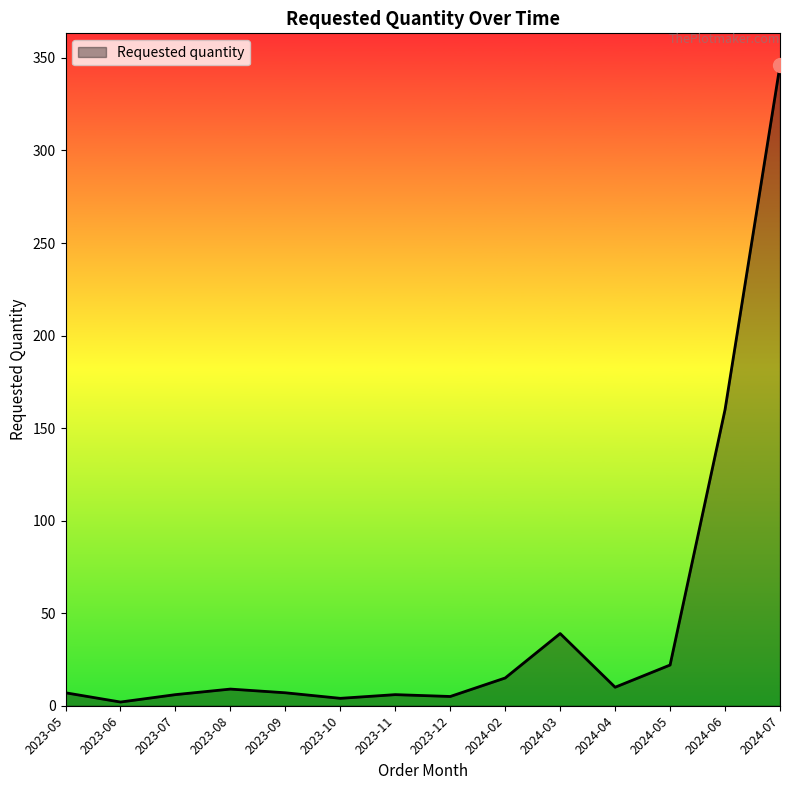

How many lines are shown in the chart?

1